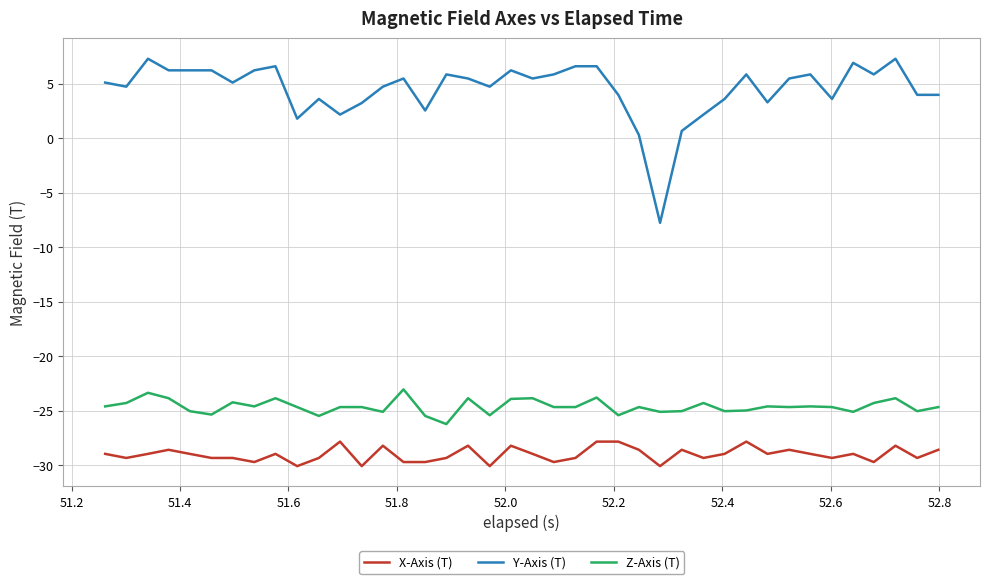

True or false: Z-Axis (T) and X-Axis (T) intersect in this chart.

False